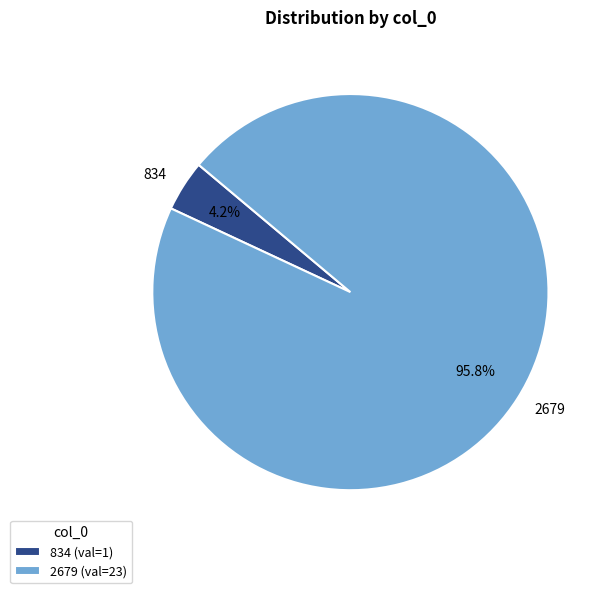

Count the number of slices in the pie.

2